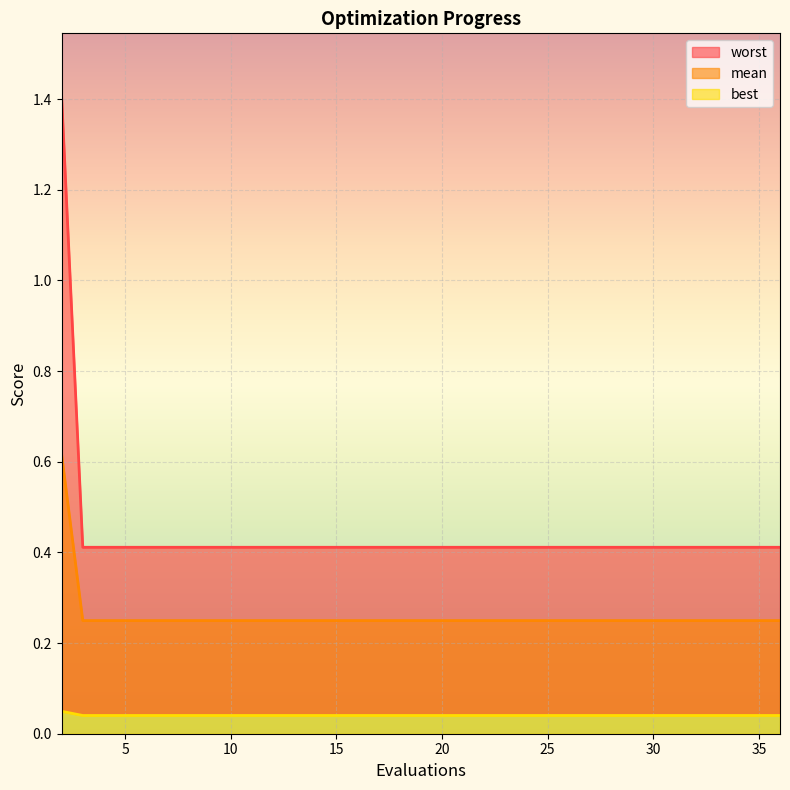

Rank the categories by best value from highest to lowest.

2, 3, 5, 7, 9, 10, 12, 13, 15, 17, 19, 21, 23, 24, 26, 28, 30, 32, 34, 36